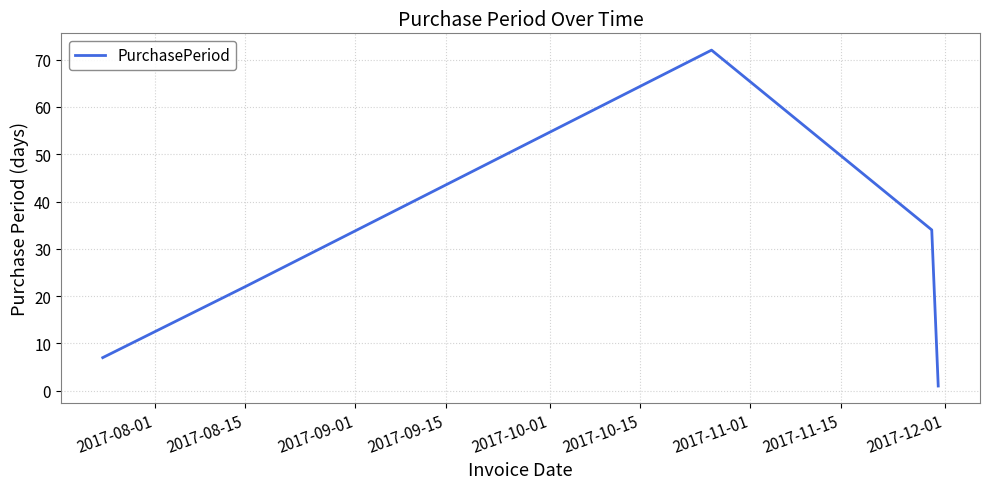

Count the number of data series in this chart.

1